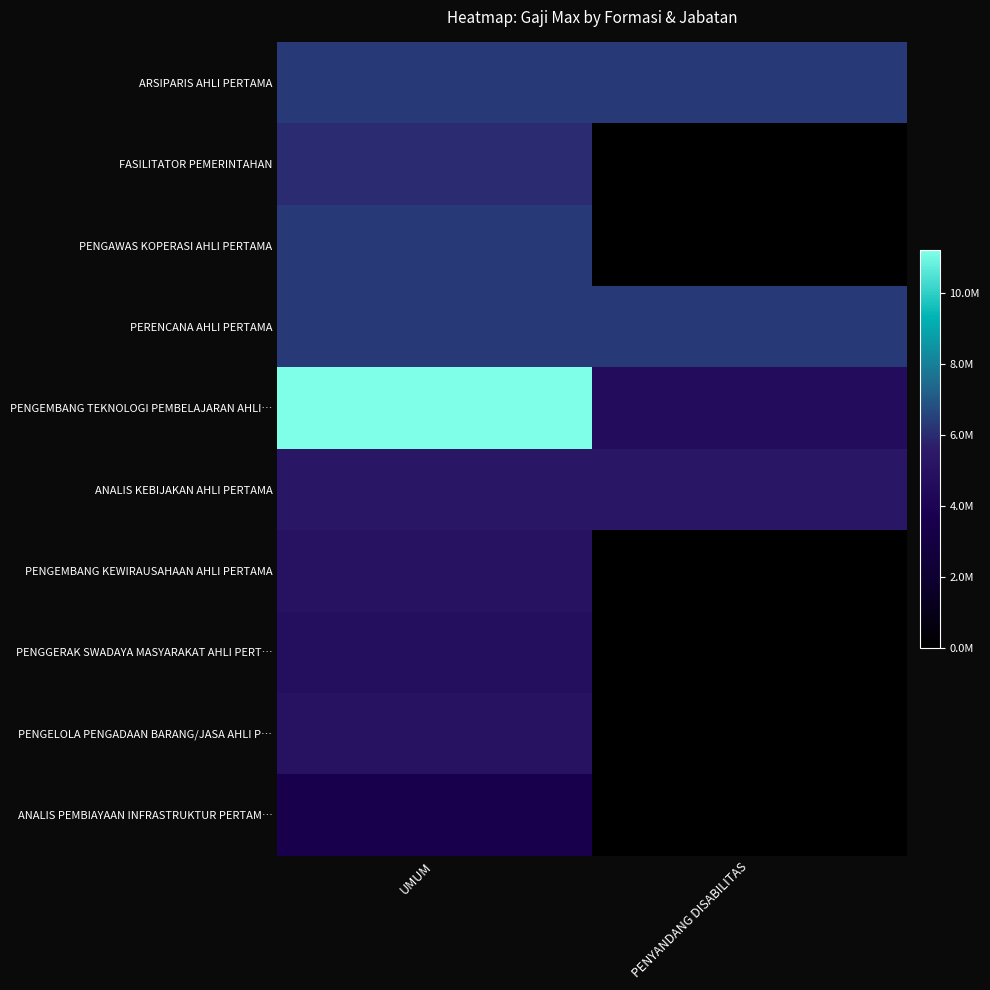

What is the difference between the highest and lowest values at PENYANDANG DISABILITAS?

6331513